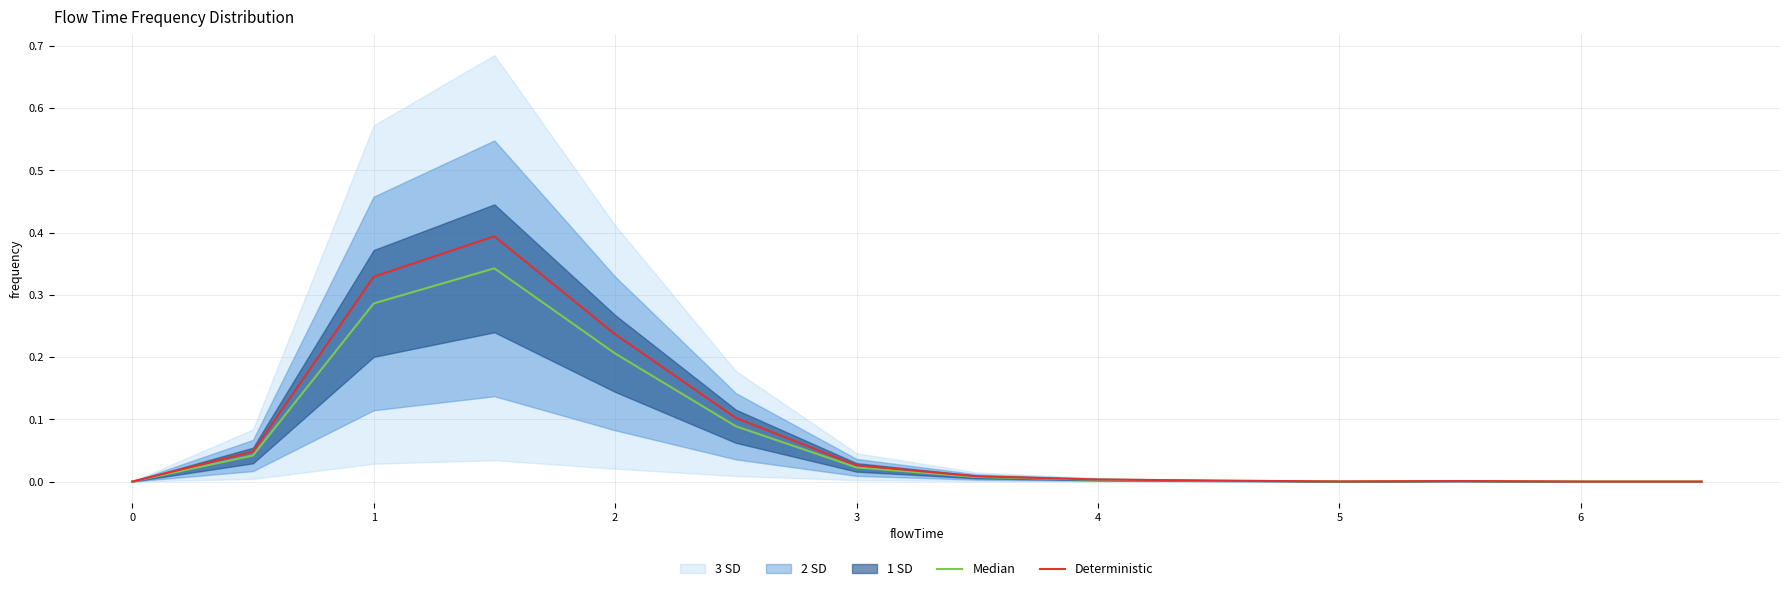

What is the sum of all Deterministic values?

1.1